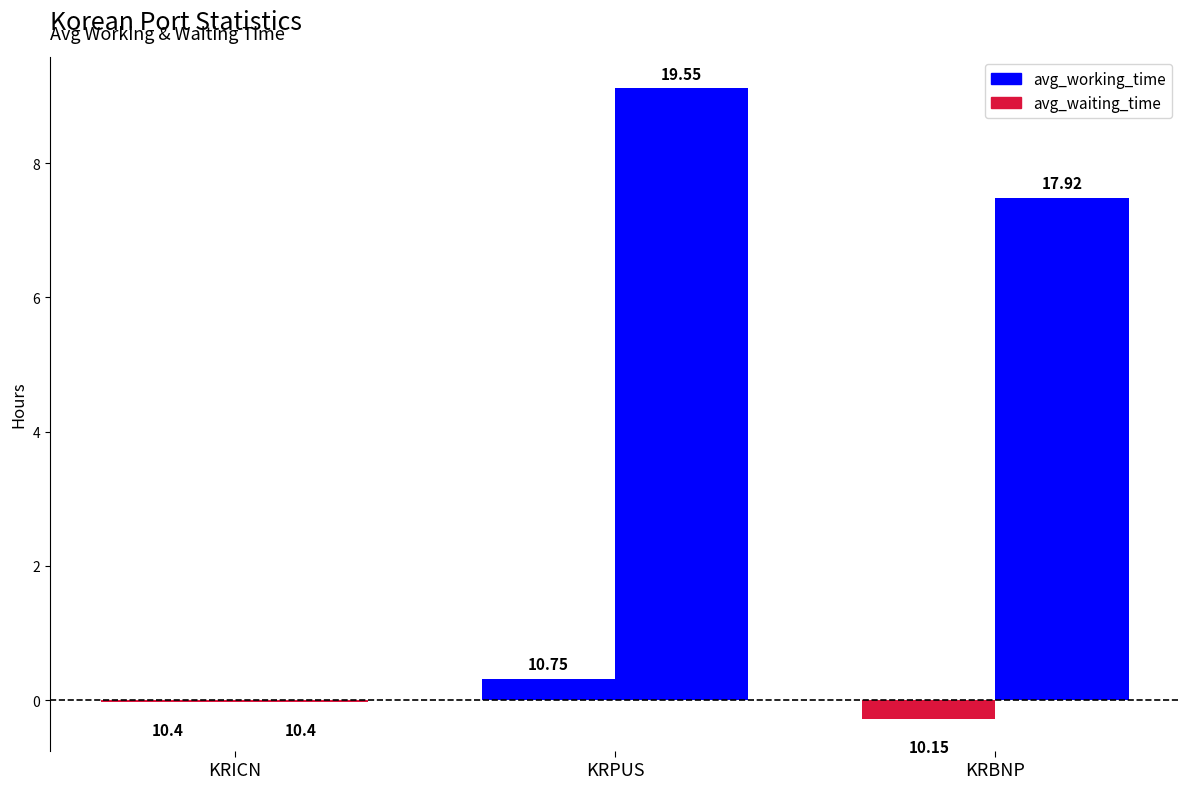

How many bars are there in each group?

2